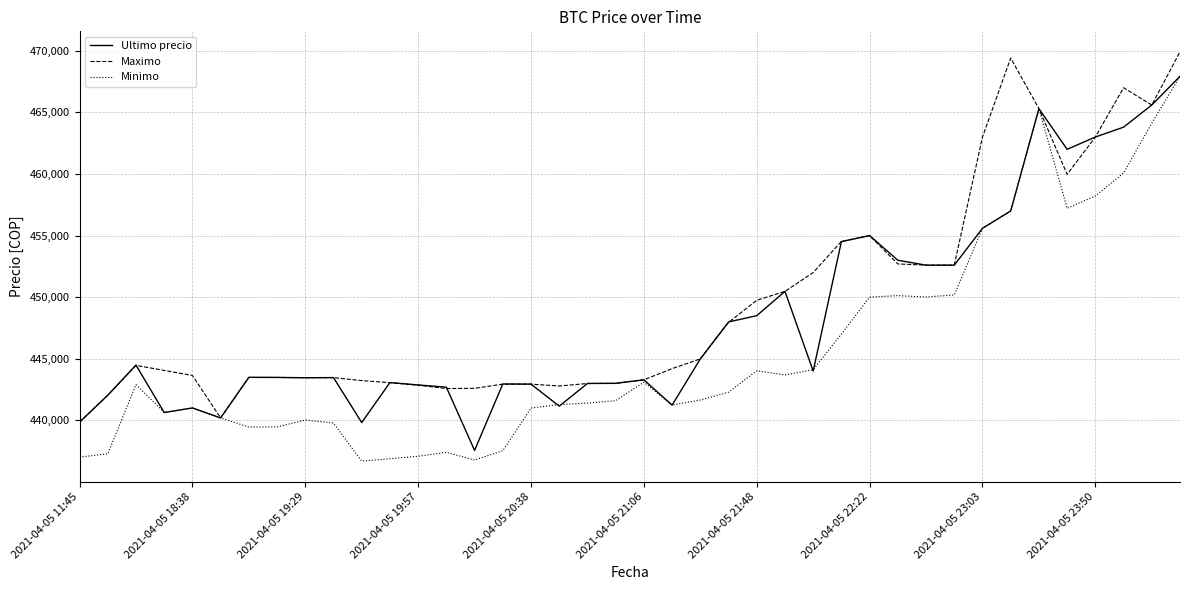

What is the average value of the Maximo series?

449511